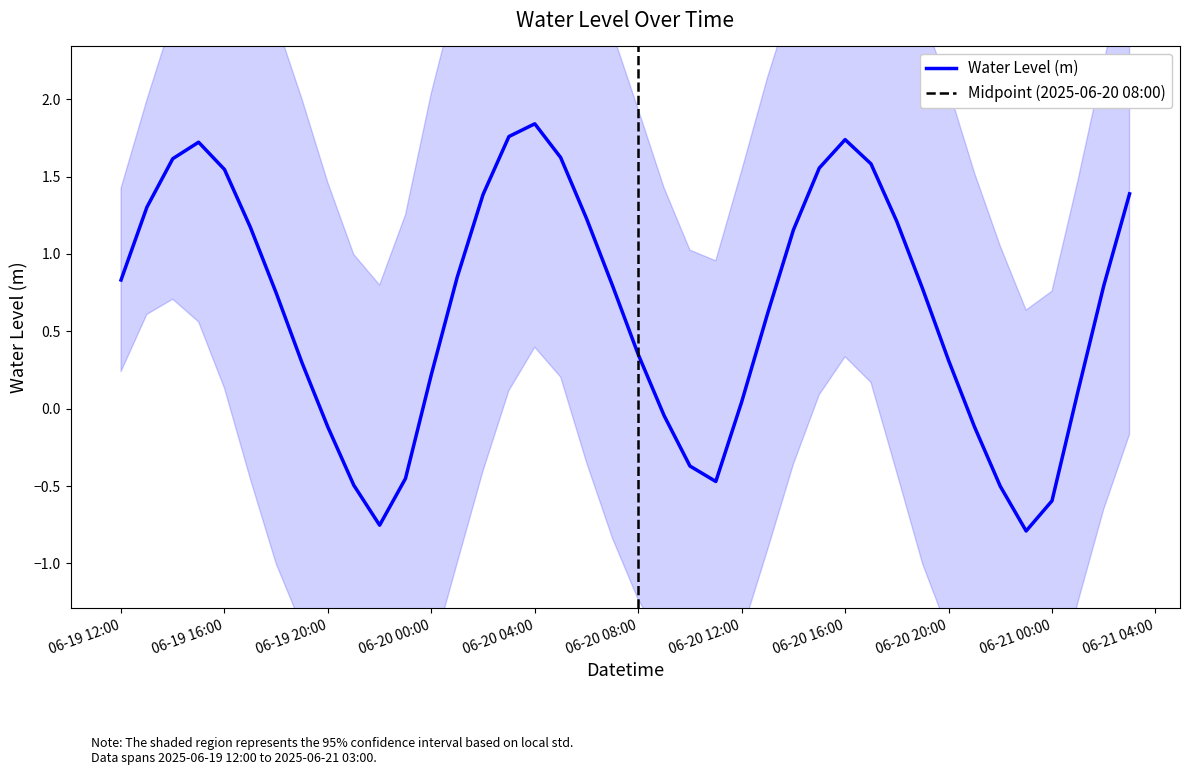

At which label does Water Level (m) first exceed 0?

06-19 12:00